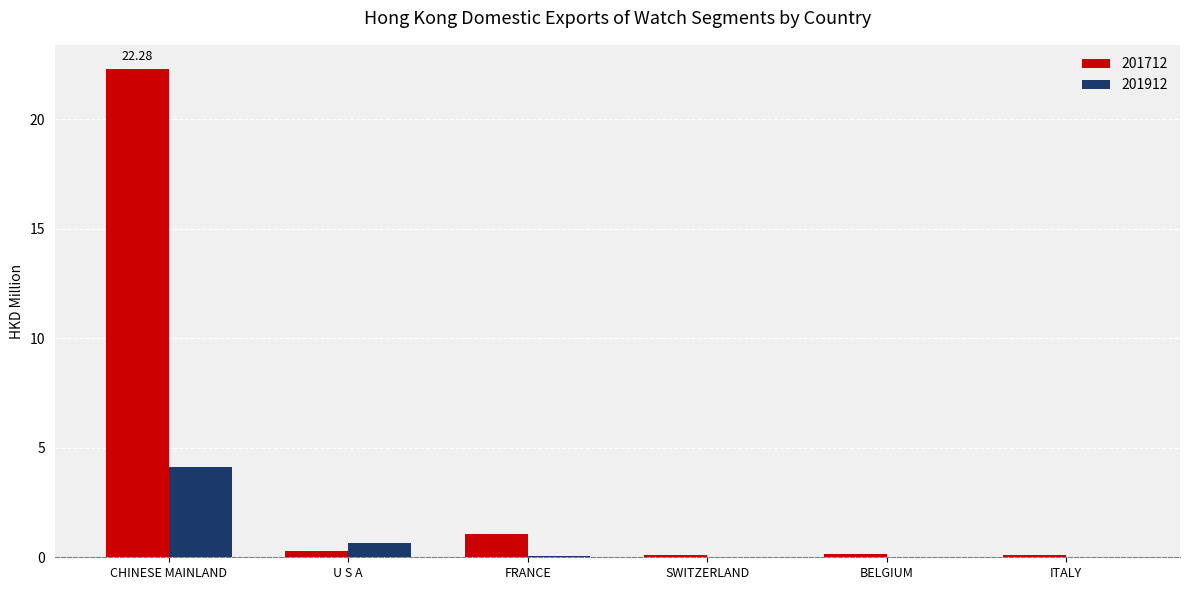

At which category is the sum across all series the highest?

CHINESE MAINLAND